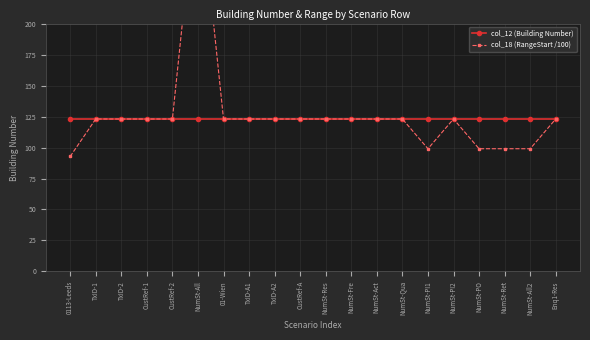

Rank the series by their average value, from highest to lowest.

col_18 (RangeStart /100), col_12 (Building Number)